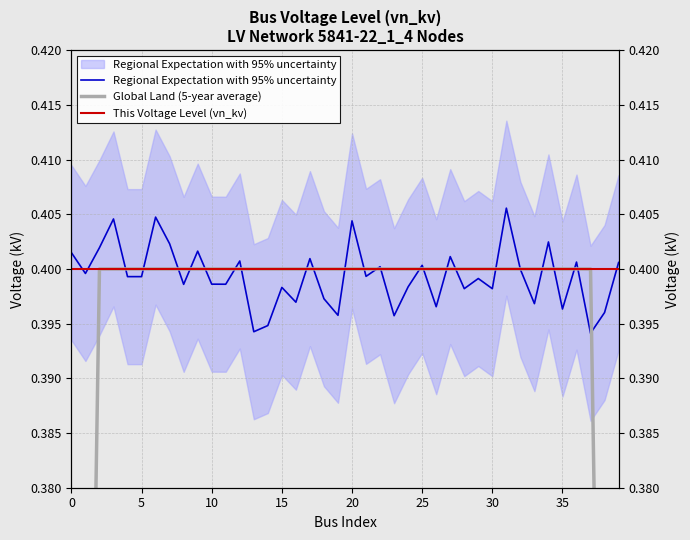

What is the lowest value of the This Voltage Level (vn_kv) series?

0.4